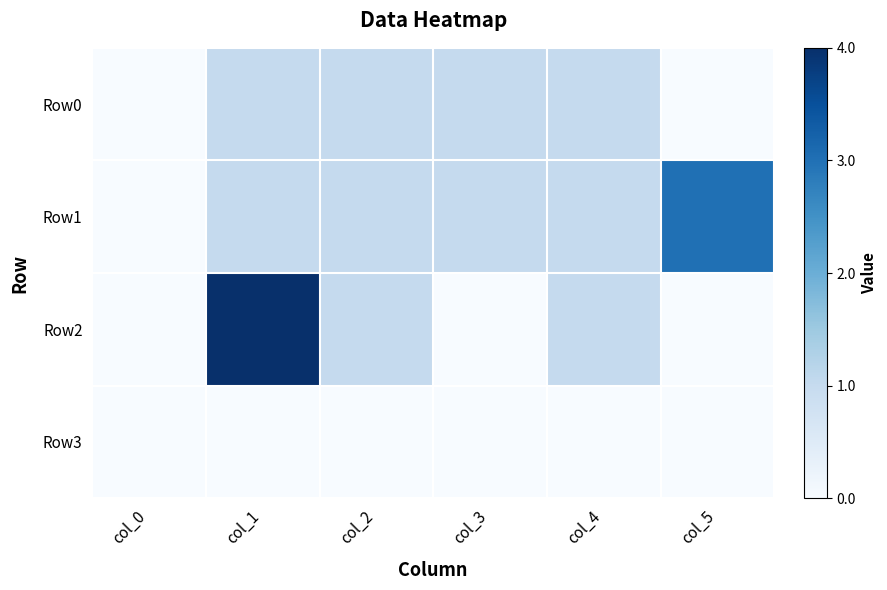

What is the difference between the highest and lowest values at col_5?

3